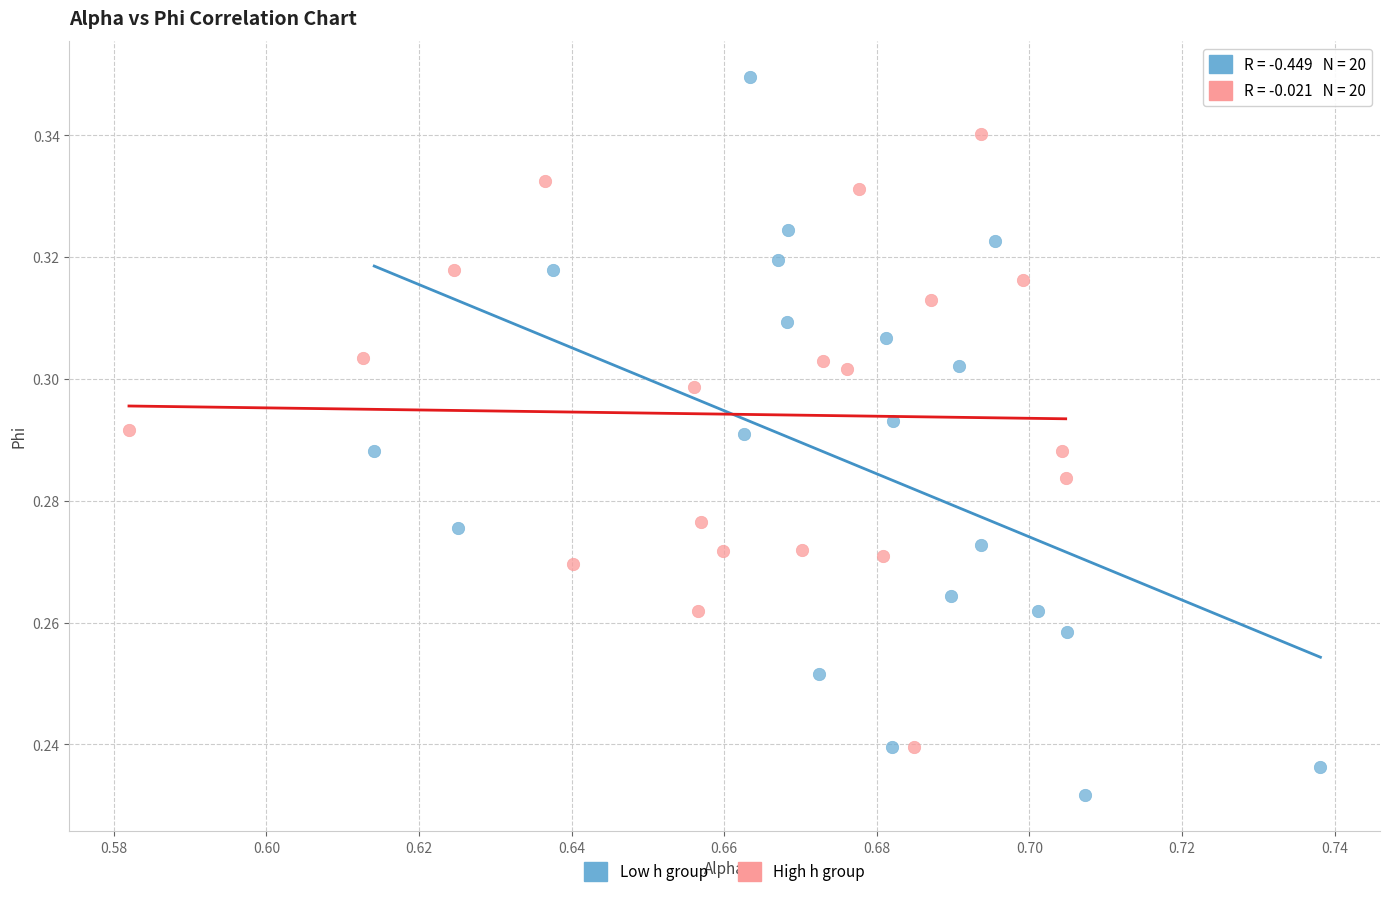

Which series reaches the maximum Y coordinate?

Low h group